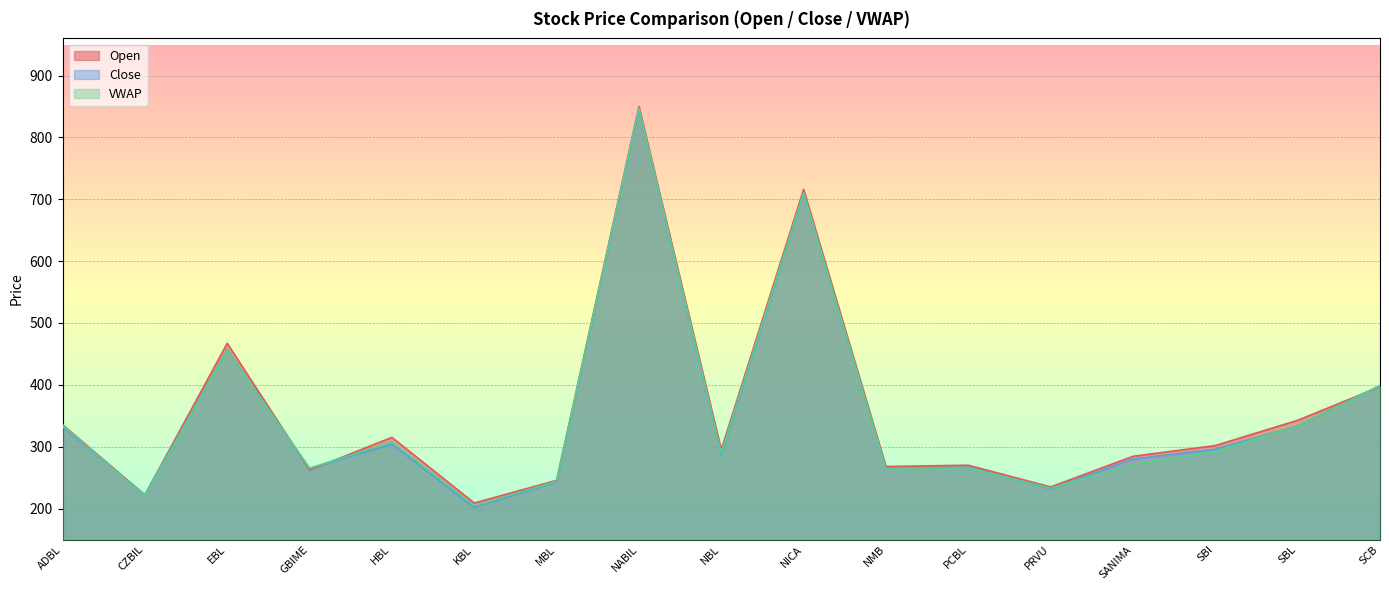

Which label corresponds to the smallest value in the chart?

KBL